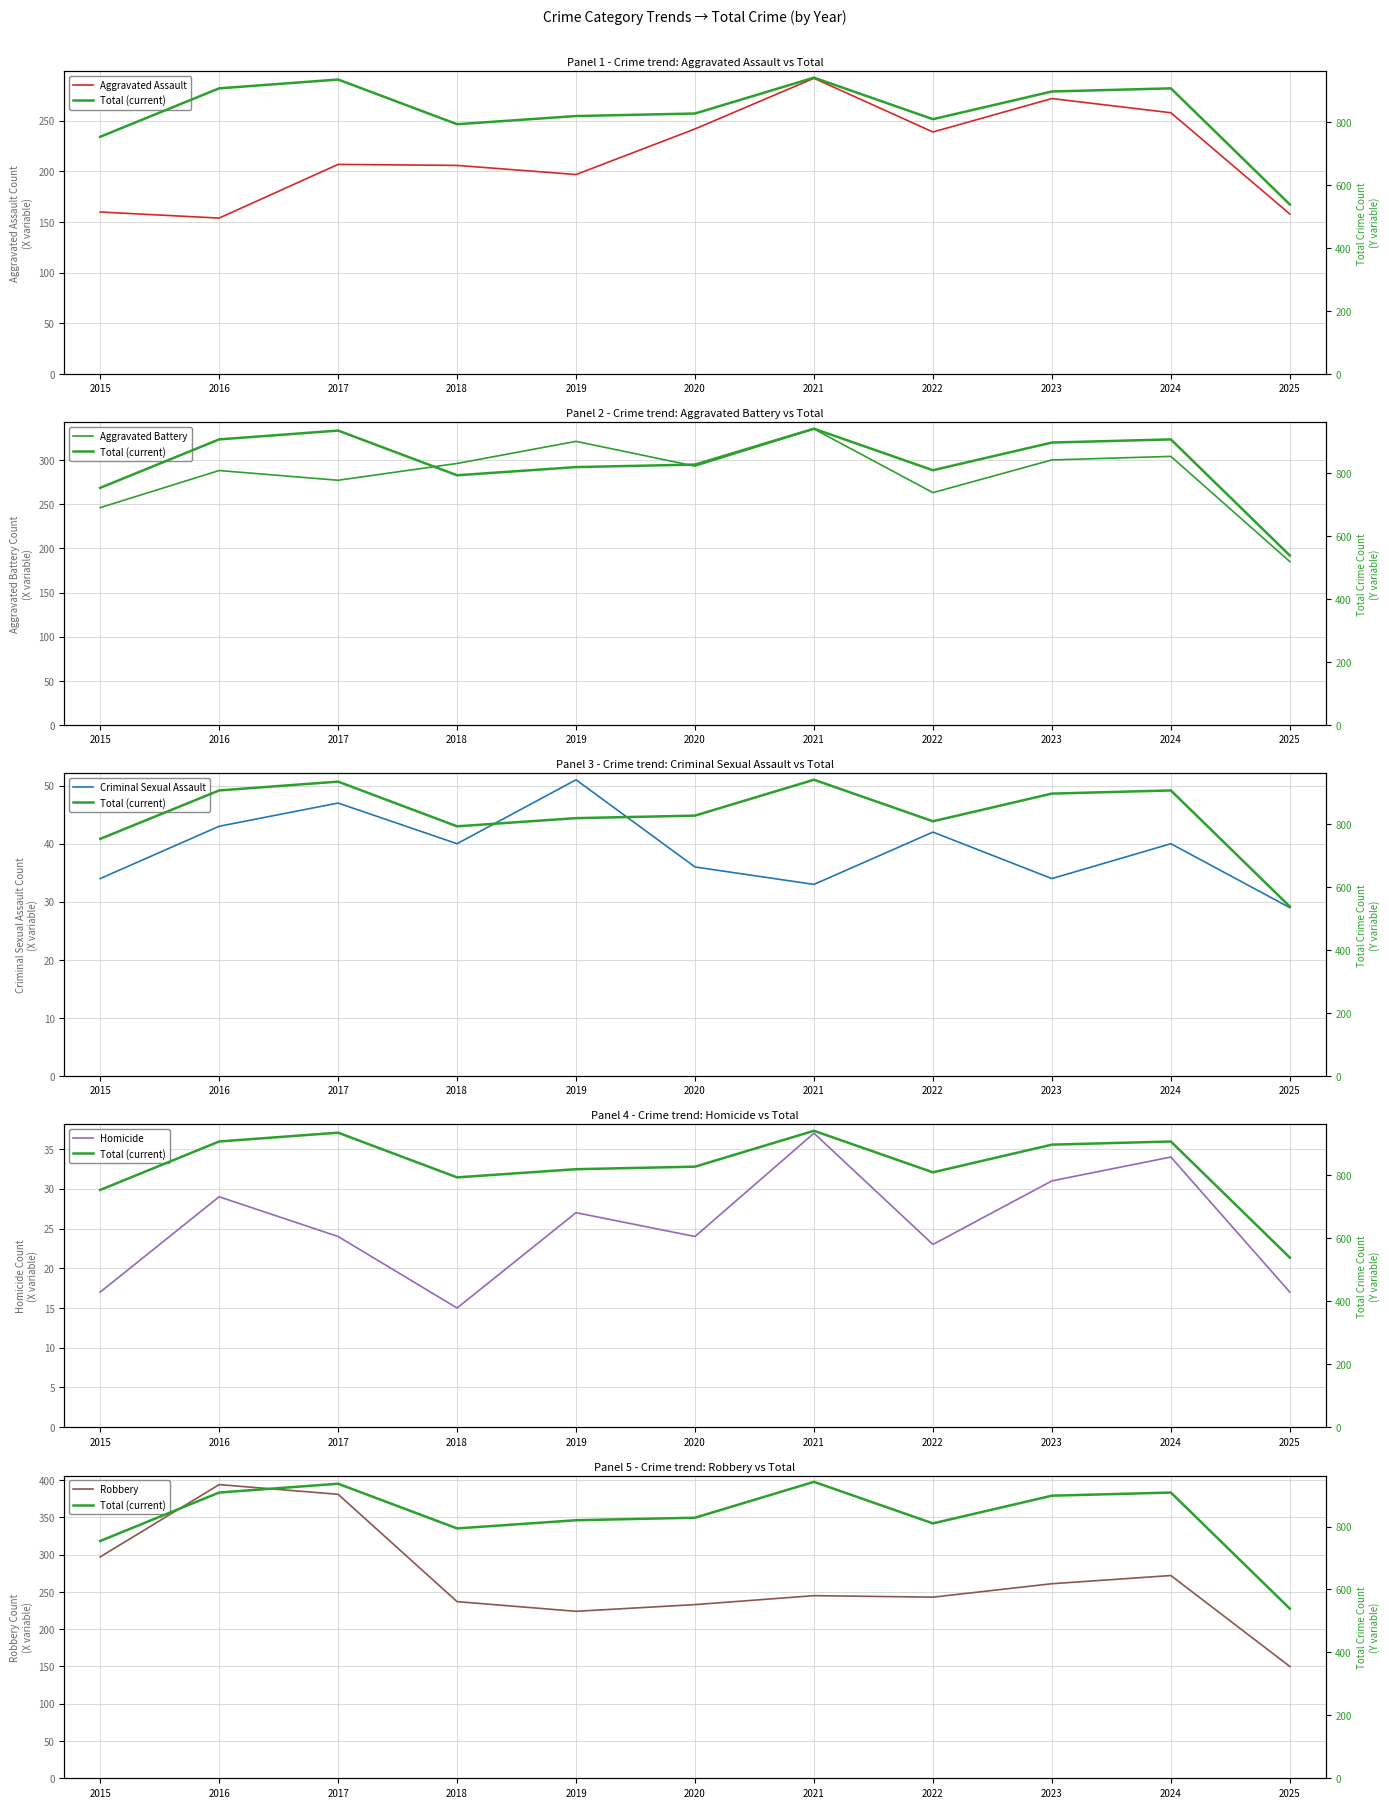

Between 2019 and 2018, which is larger?

2018